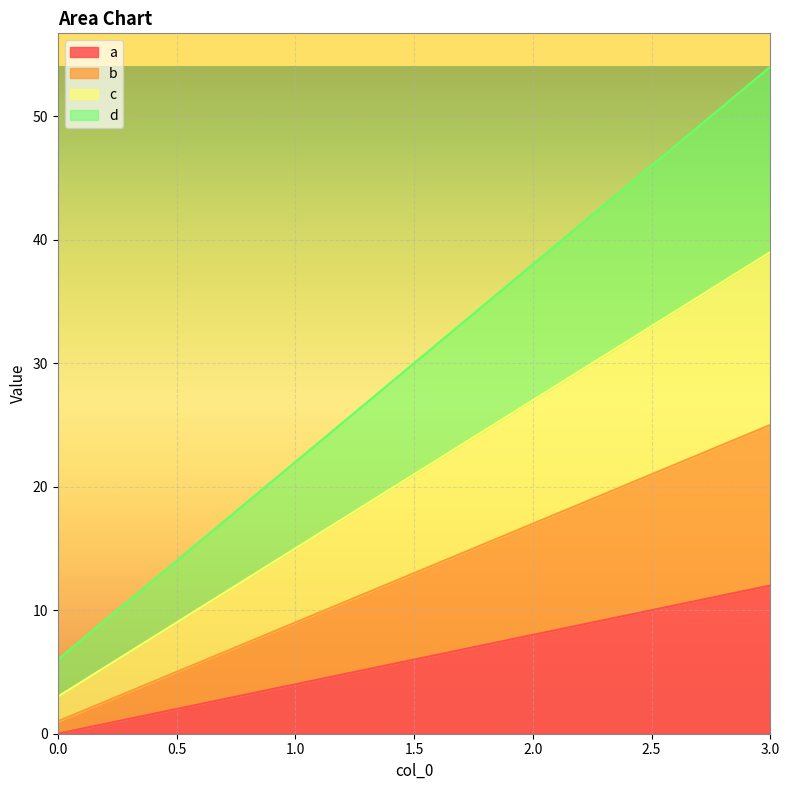

Between 1 and 0, which is larger?

1